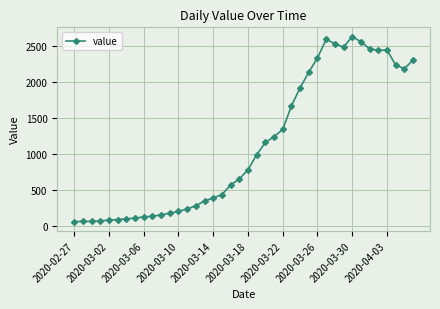

What is the sum of all values?

44916